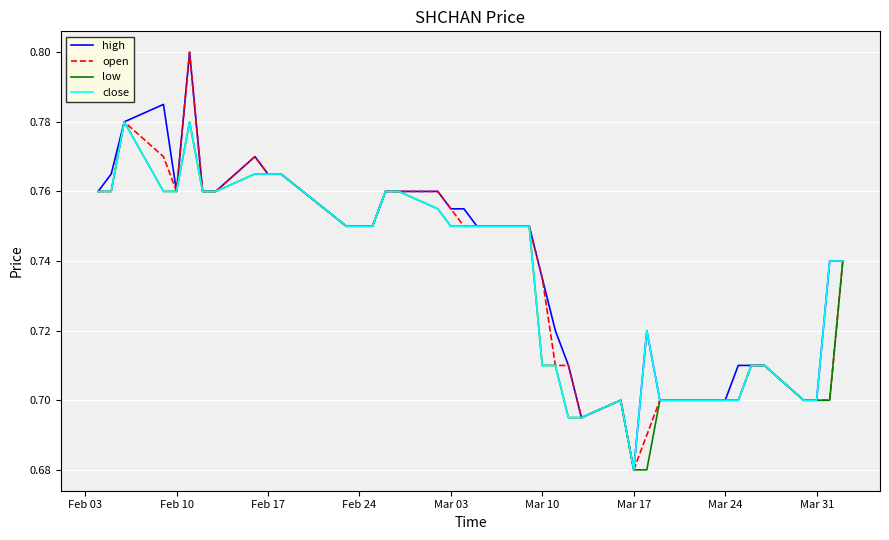

What is the maximum value shown in the chart?

0.8